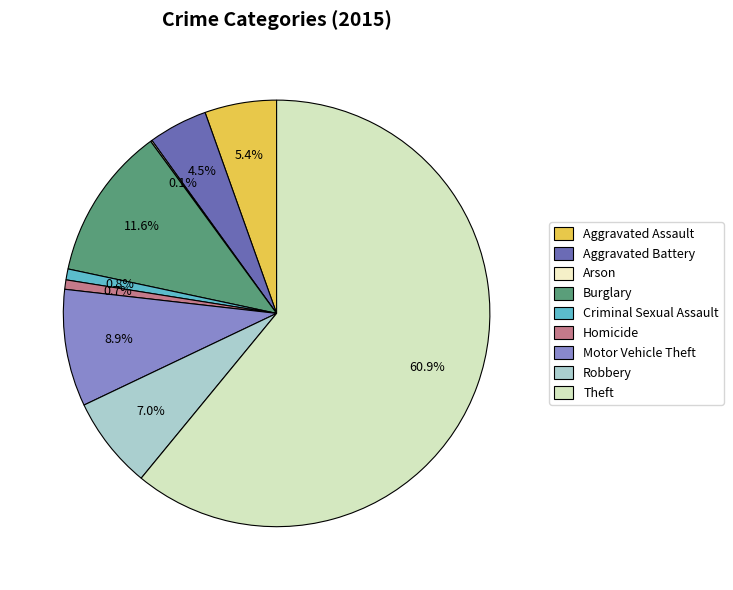

How many segments does this pie chart have?

9